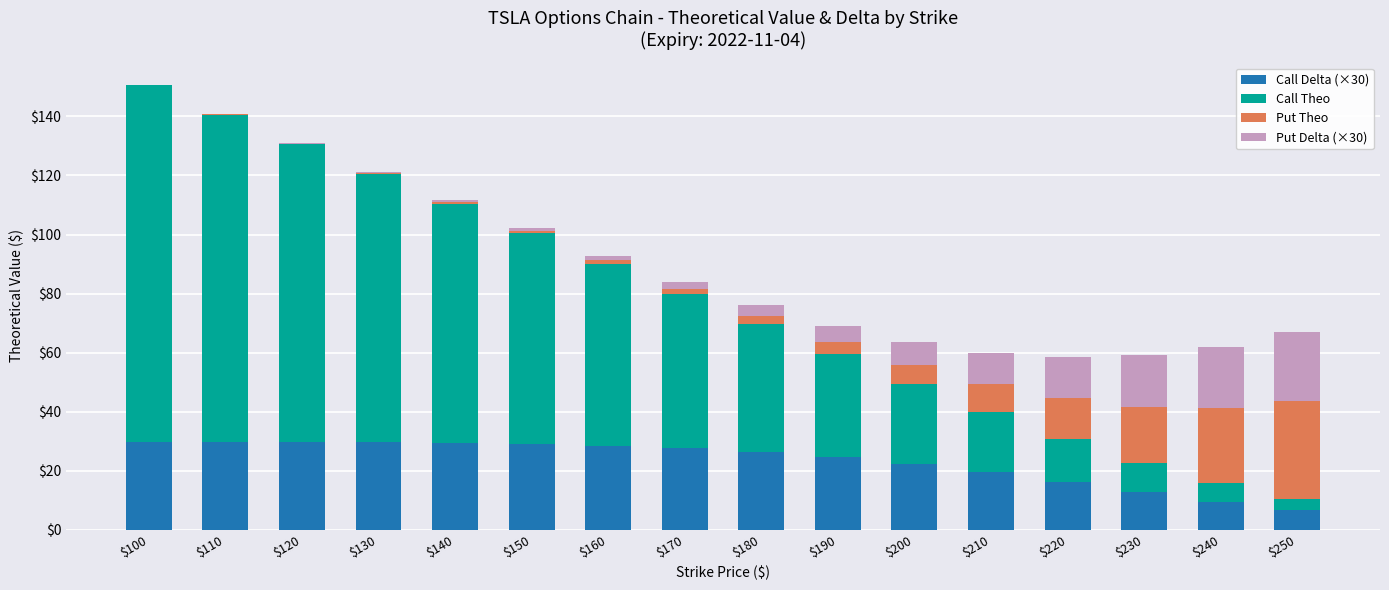

What is the highest value of the Call Delta (×30) series?

29.9